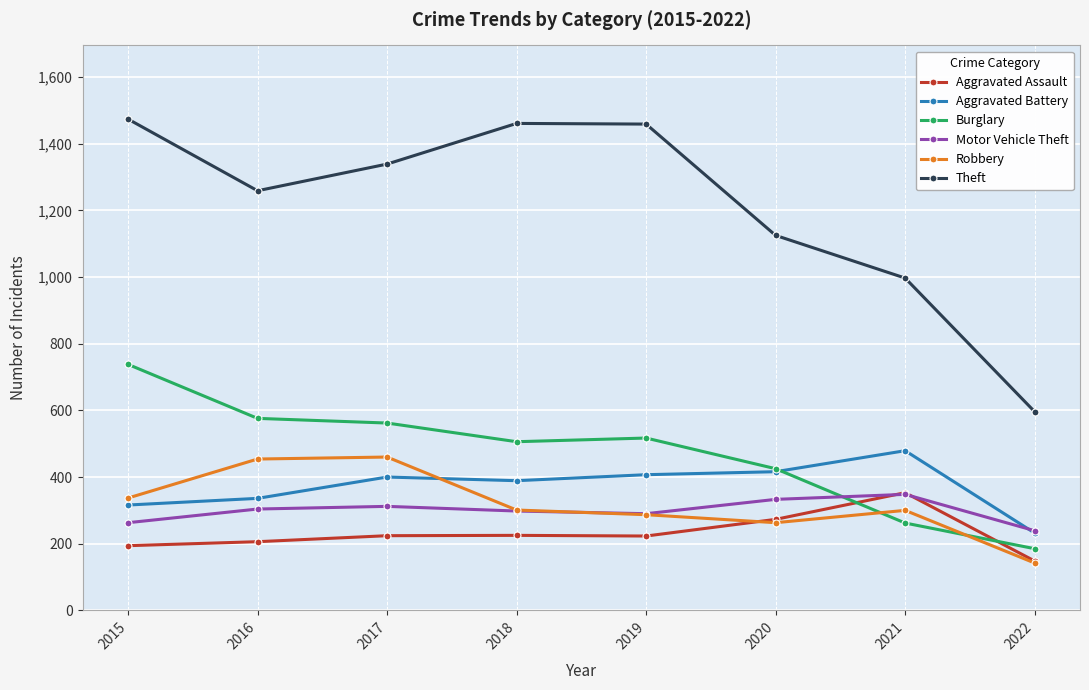

Count the number of categories in the chart.

8